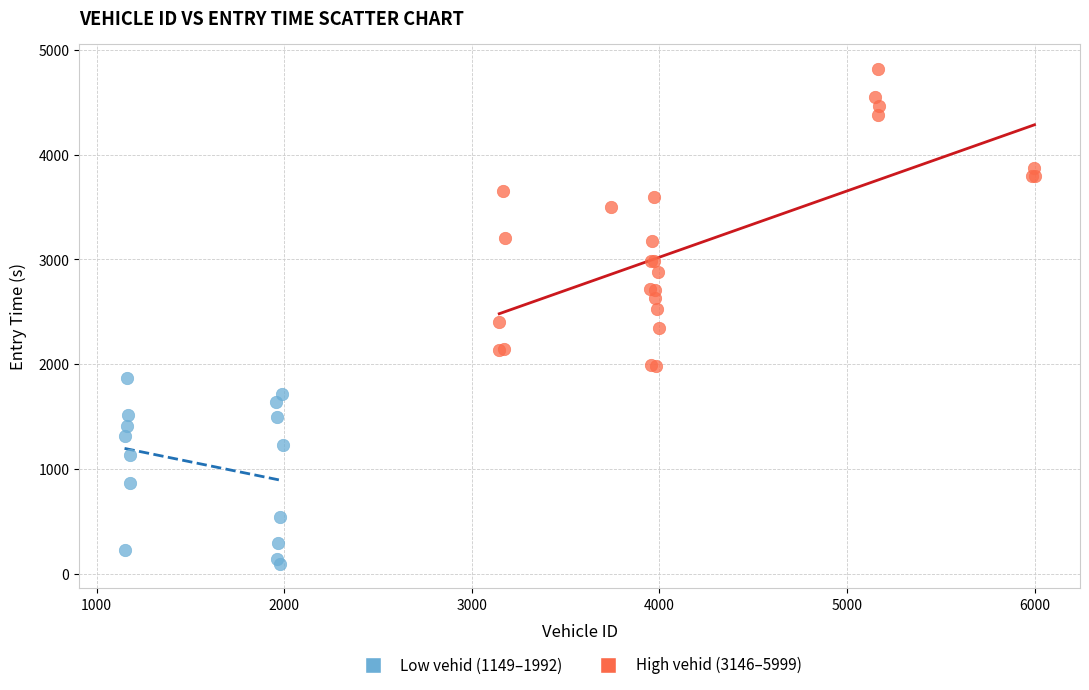

What are all the series names shown in the legend?

Low vehid (1149–1992), High vehid (3146–5999)